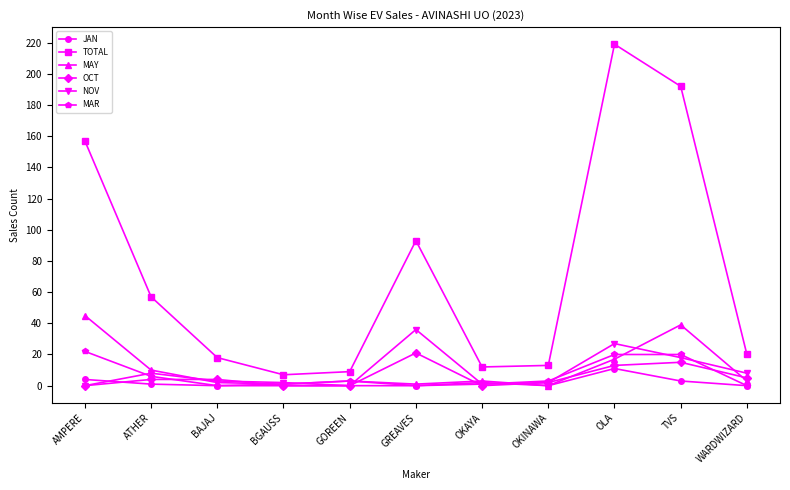

True or false: MAY and TOTAL intersect in this chart.

False